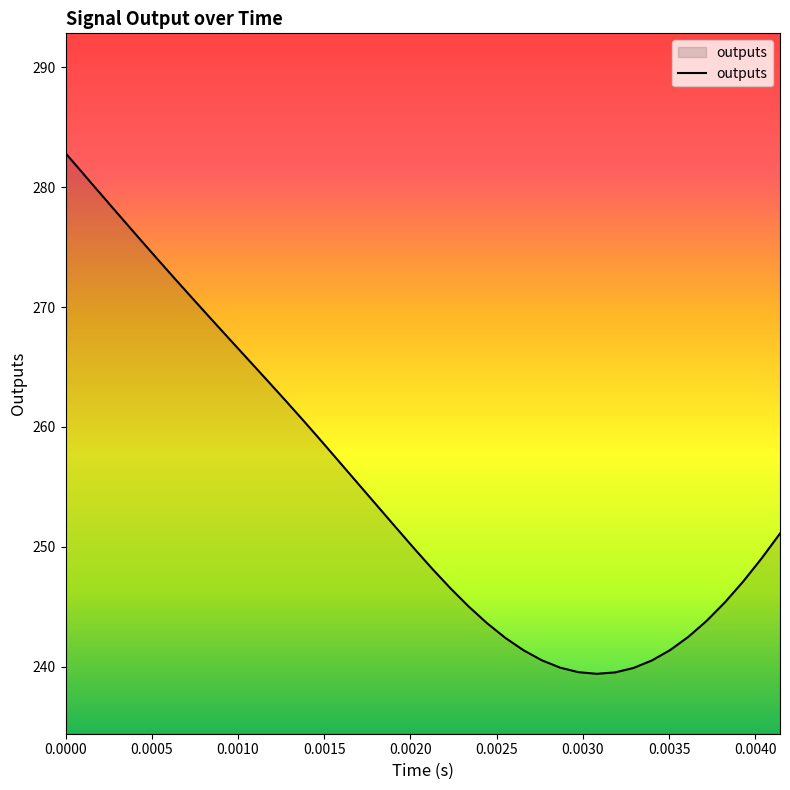

What is the minimum value shown in the chart?

239.4